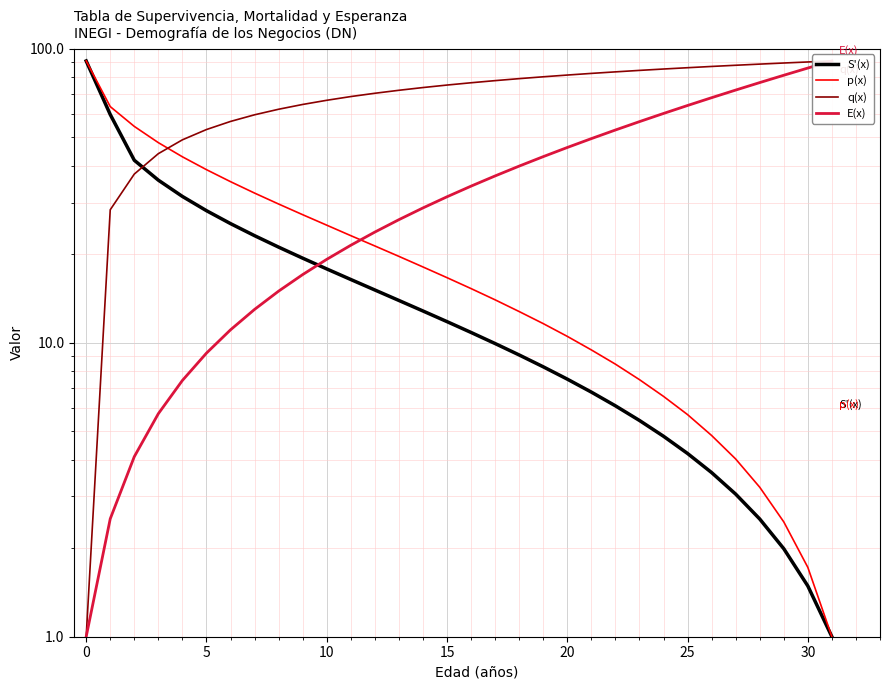

After their last crossing, which series has the higher values: p(x) or q(x)?

q(x)